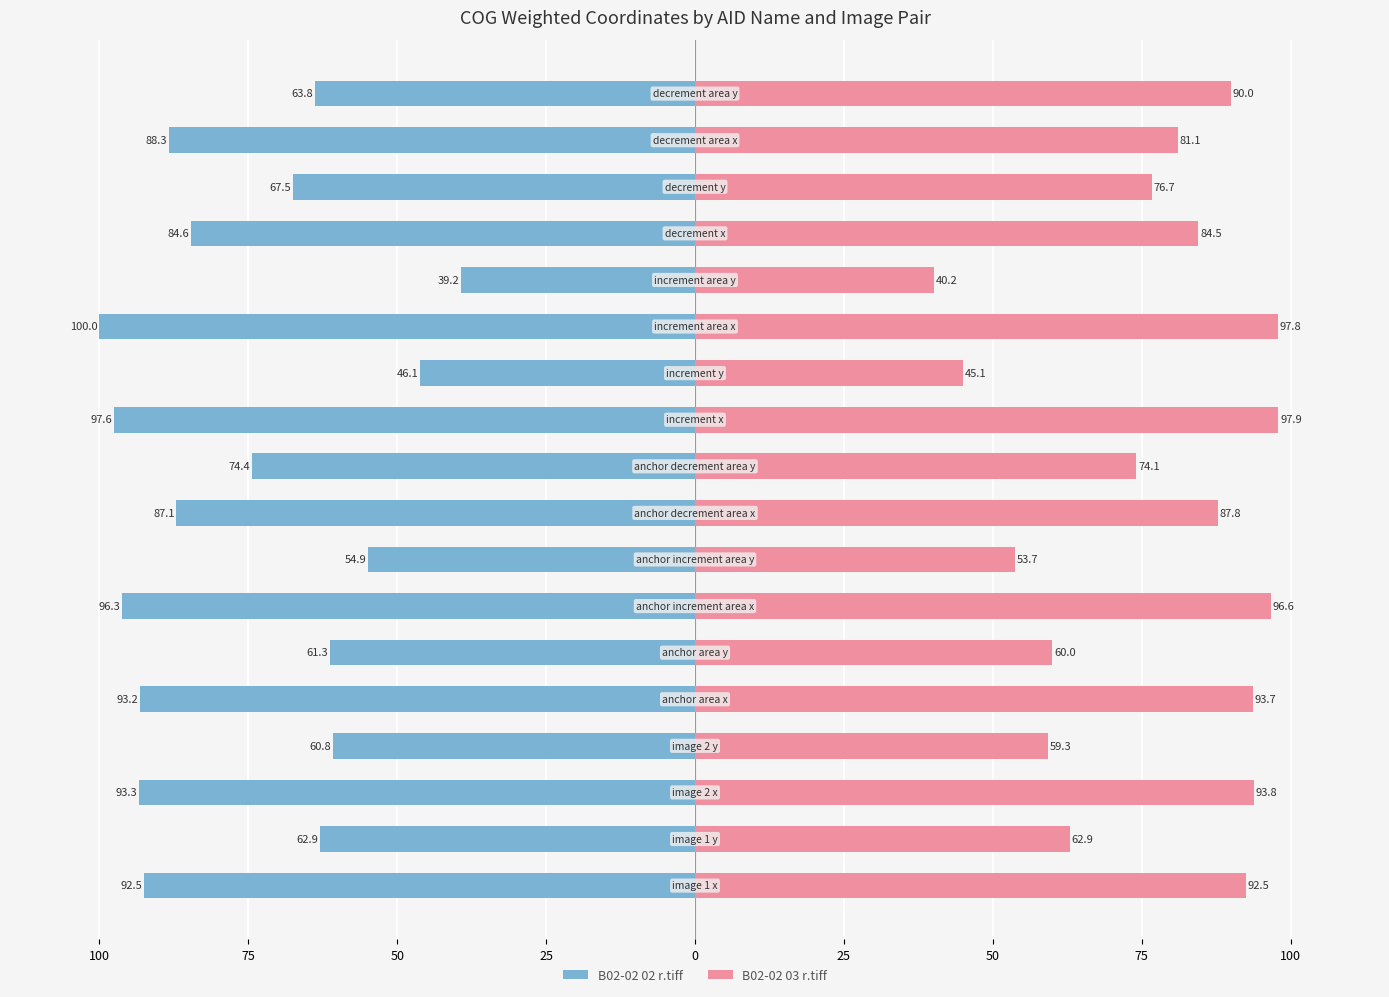

What is the difference between the maximum and minimum values in the B02-02 02 r.tiff series?

60.8